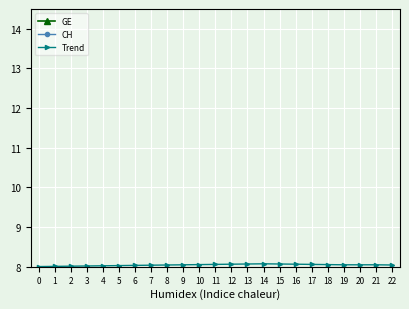

The value of Trend at 17 is 1.6. True or false?

False